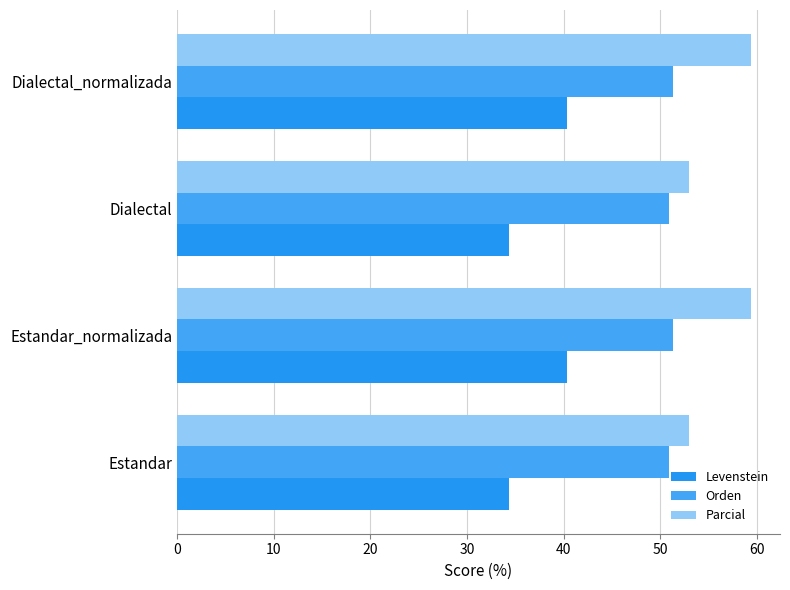

List the series in order of their peak value, highest first.

Parcial, Orden, Levenstein